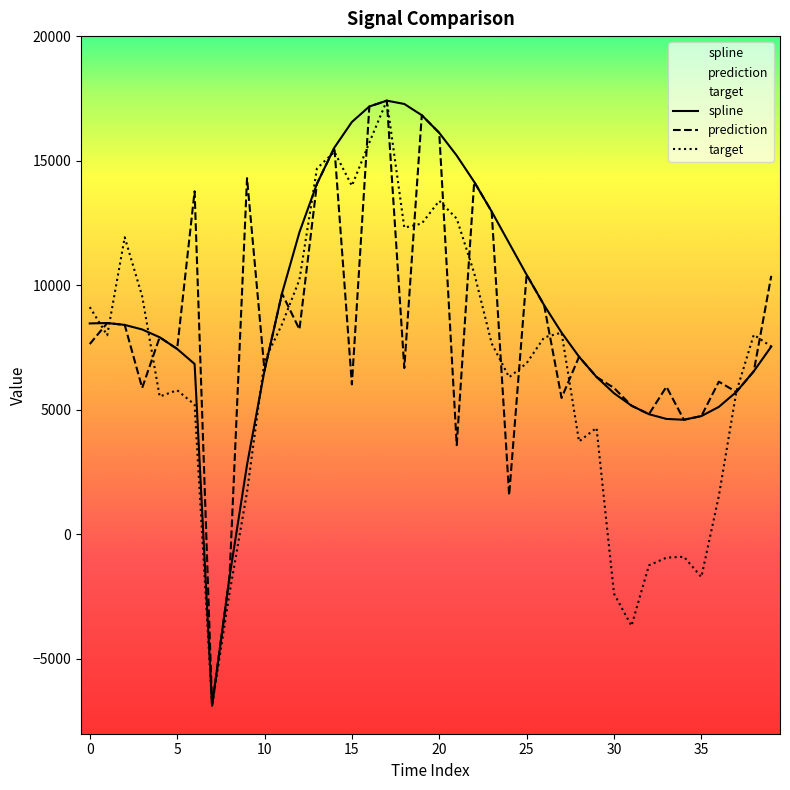

Is this an area chart (filled region under the line)?

No